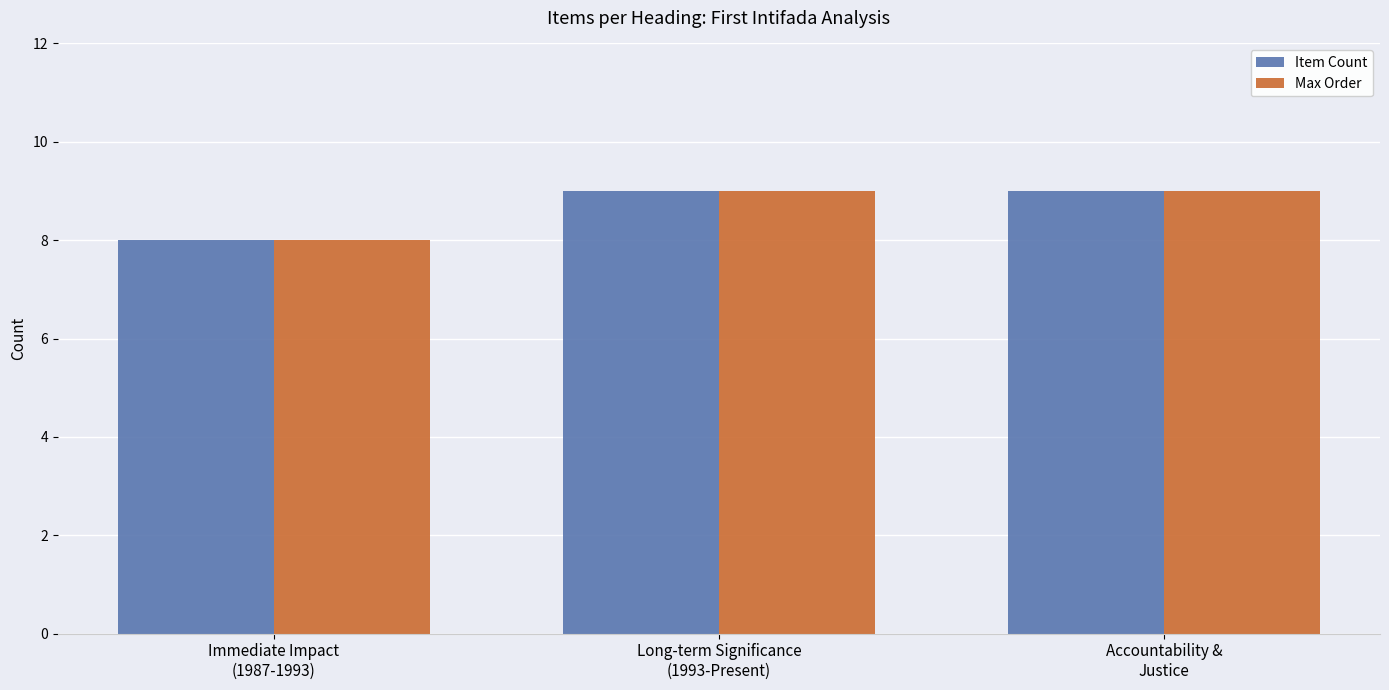

How many data points does each series have?

3